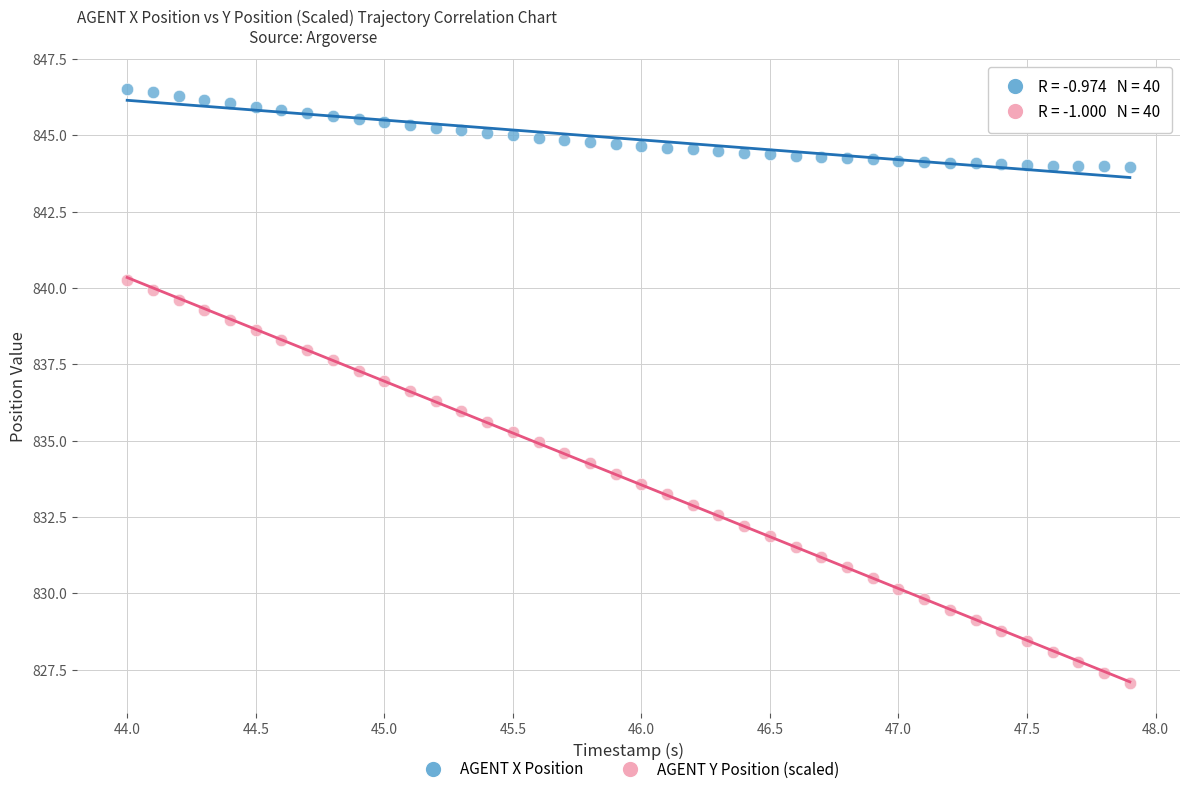

Across all data points, what is the range of X values (max minus min)?

3.9